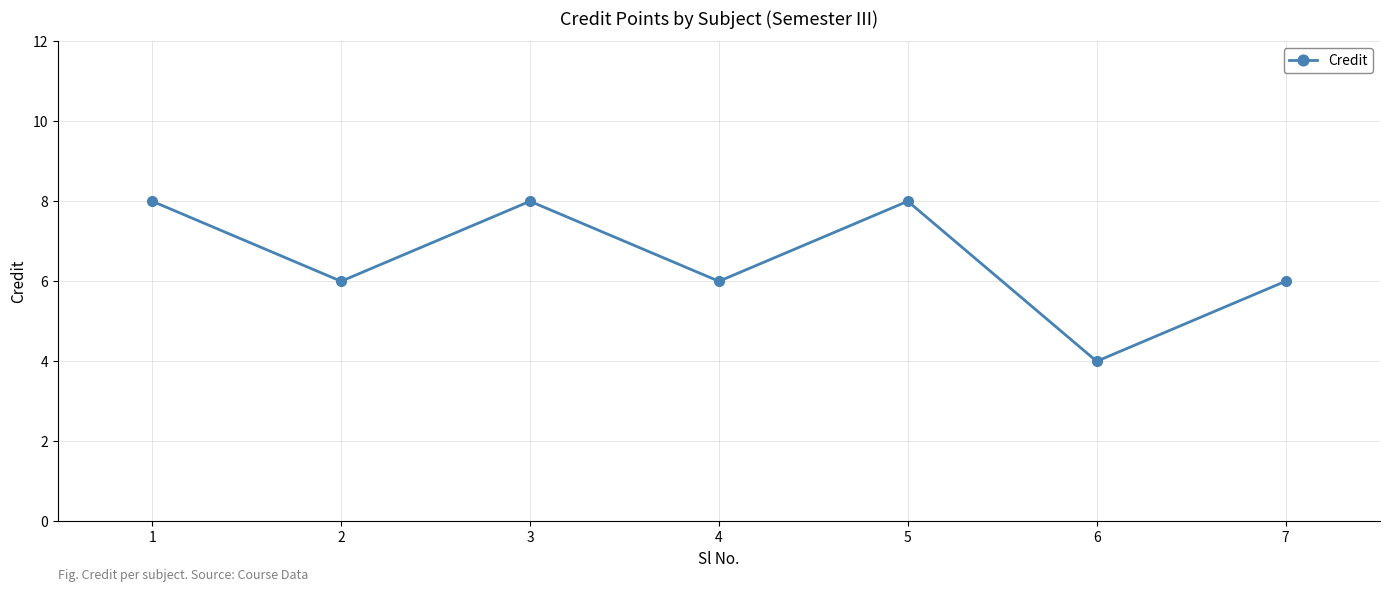

What is the greatest value displayed?

8